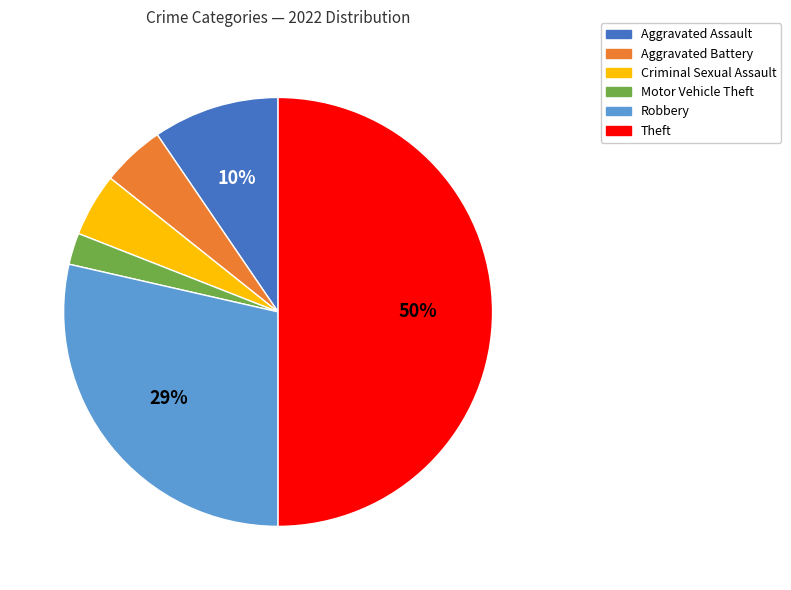

What is the smallest slice in the pie chart?

Motor Vehicle Theft